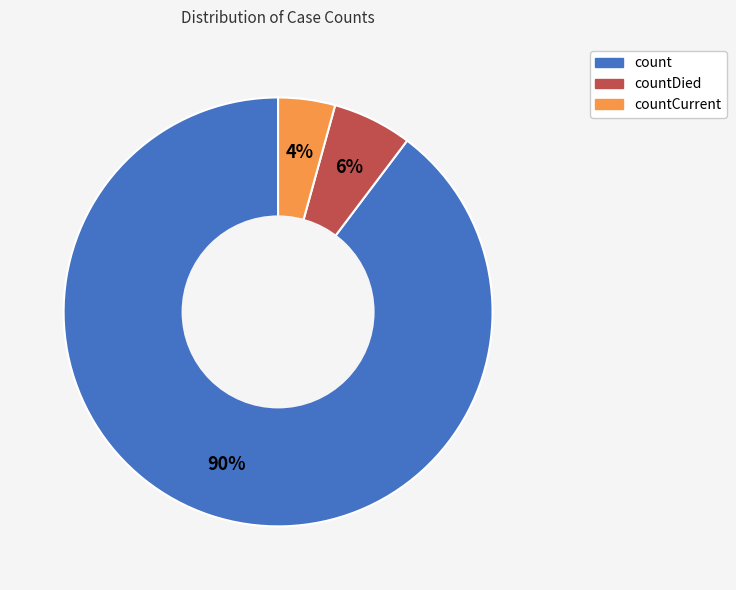

Does any single category account for the majority?

Yes